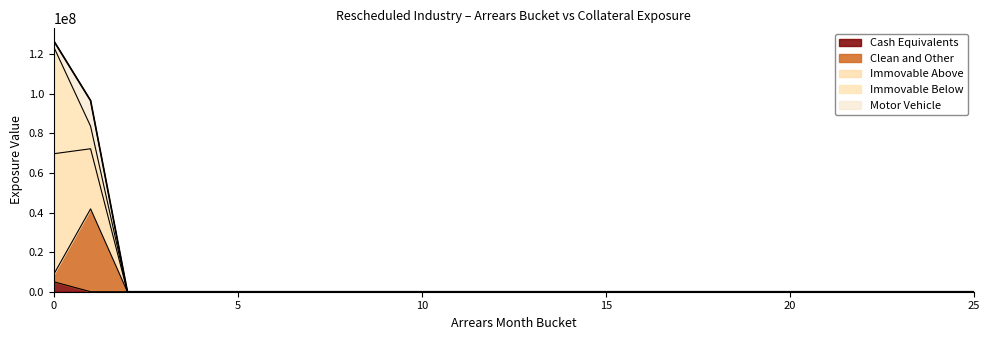

Does the chart display data point markers on the line(s)?

No